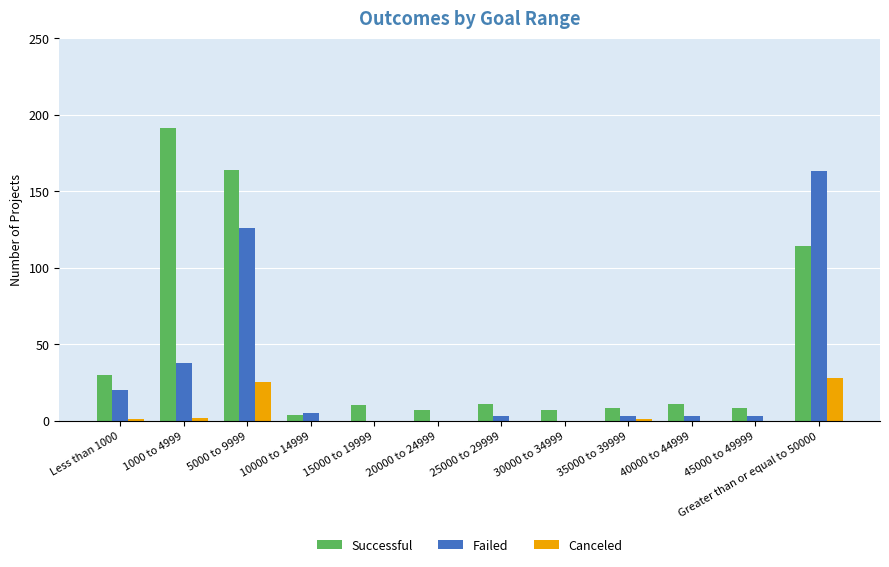

Which series has the largest total across all categories?

Successful